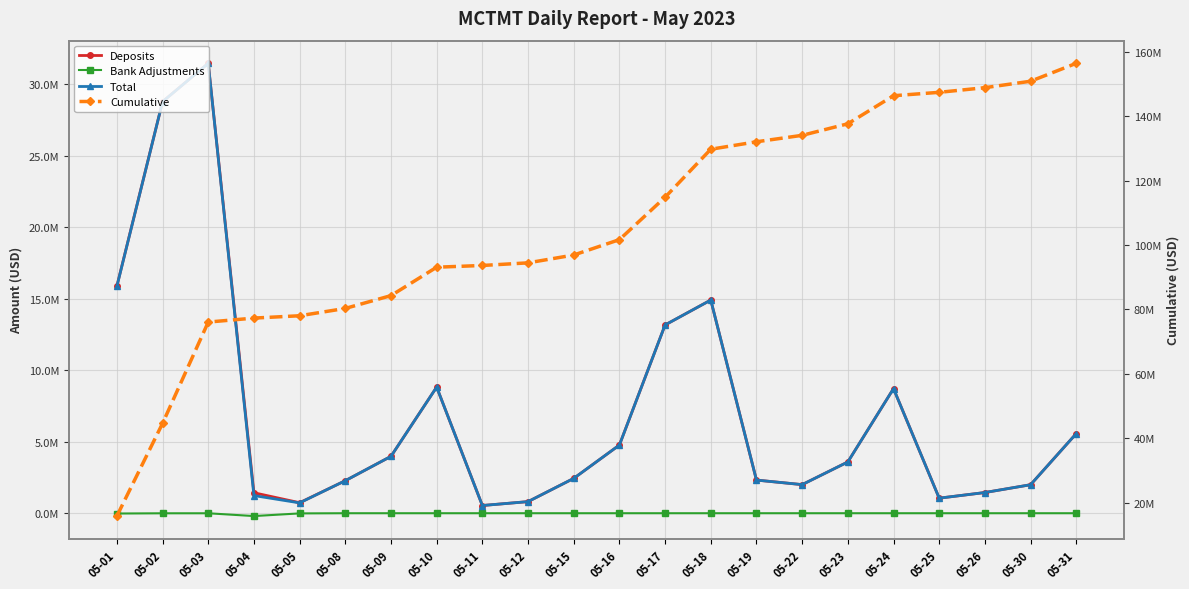

Where does the Total series first go above 3584978?

05-01